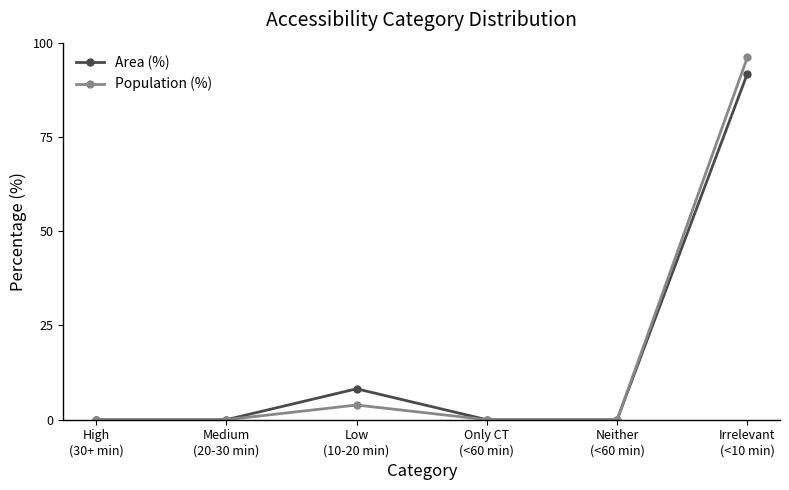

What is the value of the Population (%) point at the 3rd from the left?

3.9